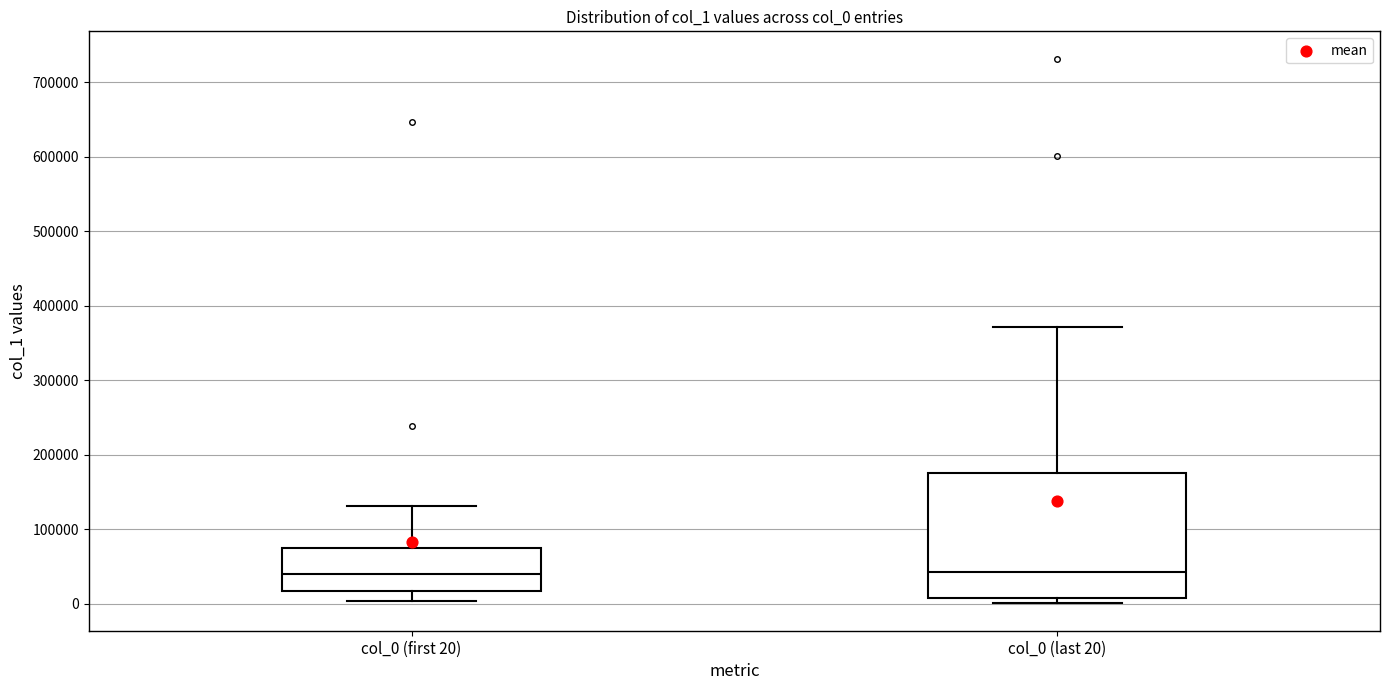

Reading left to right, read every box against the y-axis: the position of its median line, the range the box covers, and the ends of its whiskers. The values are not printed on the chart, so give them approximately, as read against the axis.

col_0 (first 20): median 40000, box 20000 to 70000, whiskers 0 to 130000
col_0 (last 20): median 40000, box 10000 to 180000, whiskers 0 to 370000